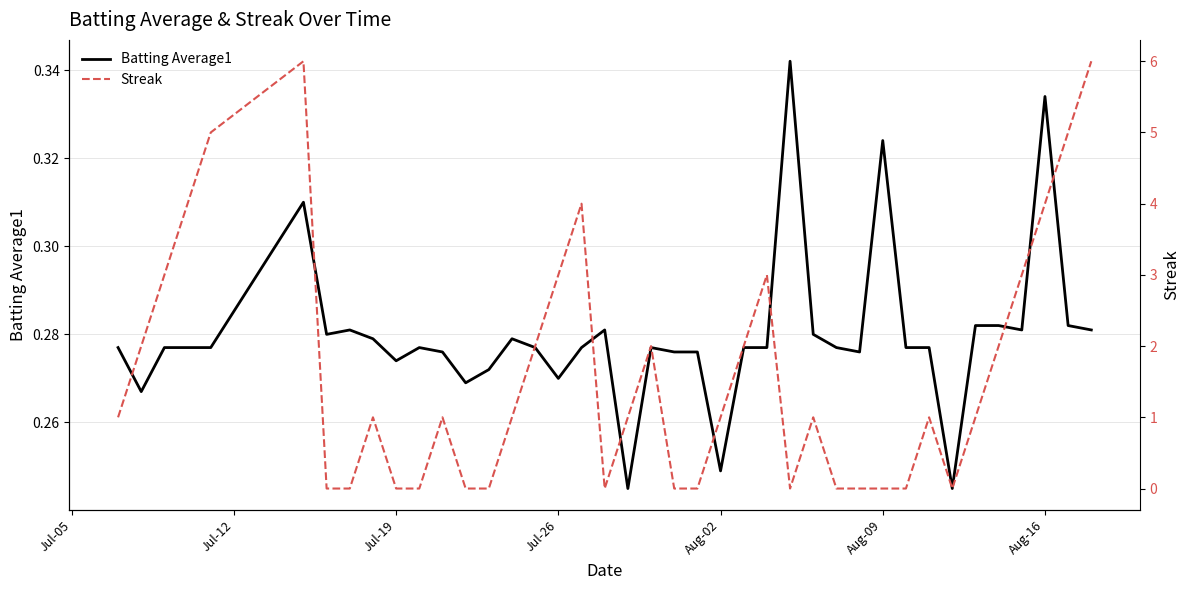

True or false: Streak and Batting Average1 intersect in this chart.

True